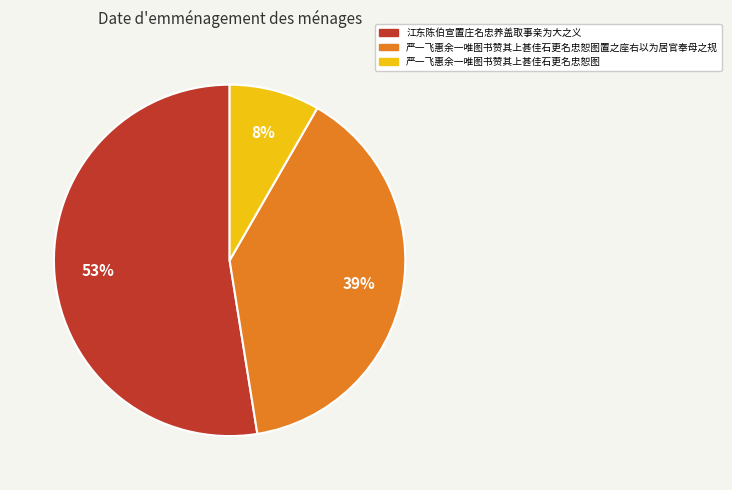

To the nearest percent, what is the average slice percentage?

33%